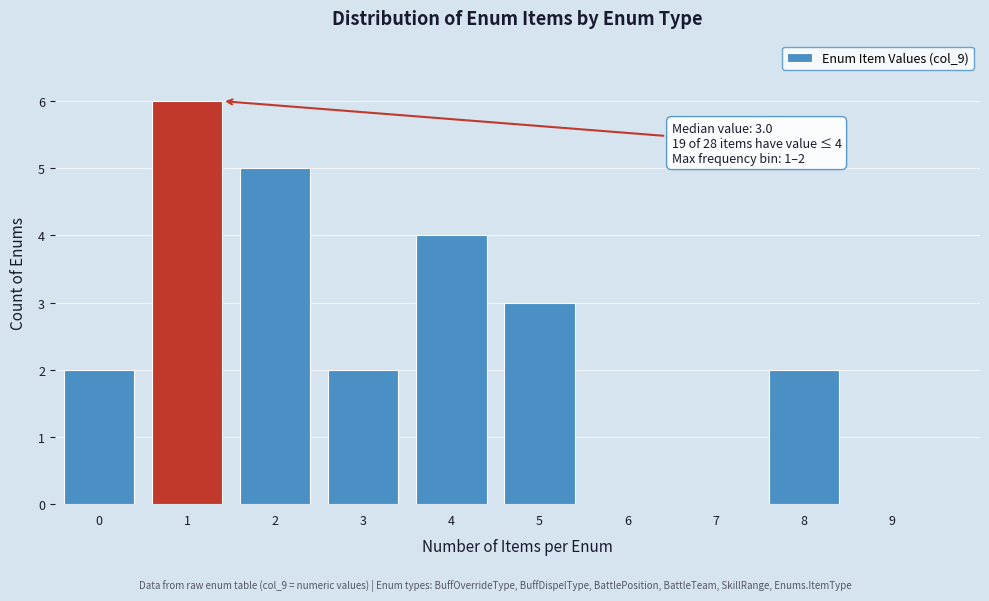

Reading left to right, what are all the values shown in this chart?

0=2	1=6	2=5	3=2	4=4	5=3	6=0	7=0	8=2	9=0